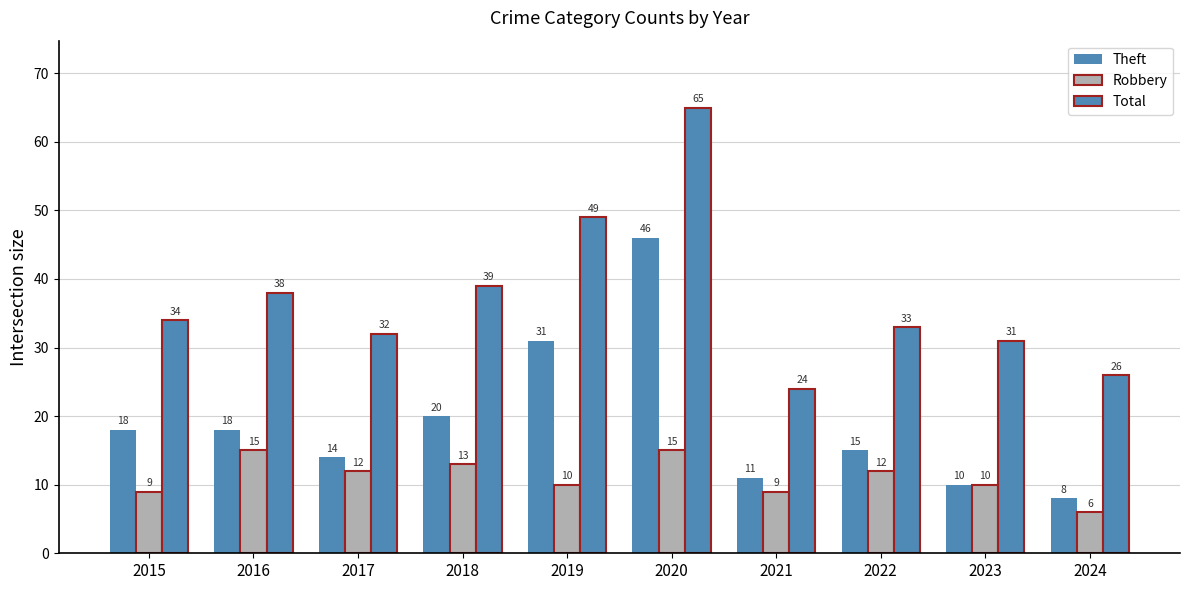

What is the total value across all series at 2019?

90